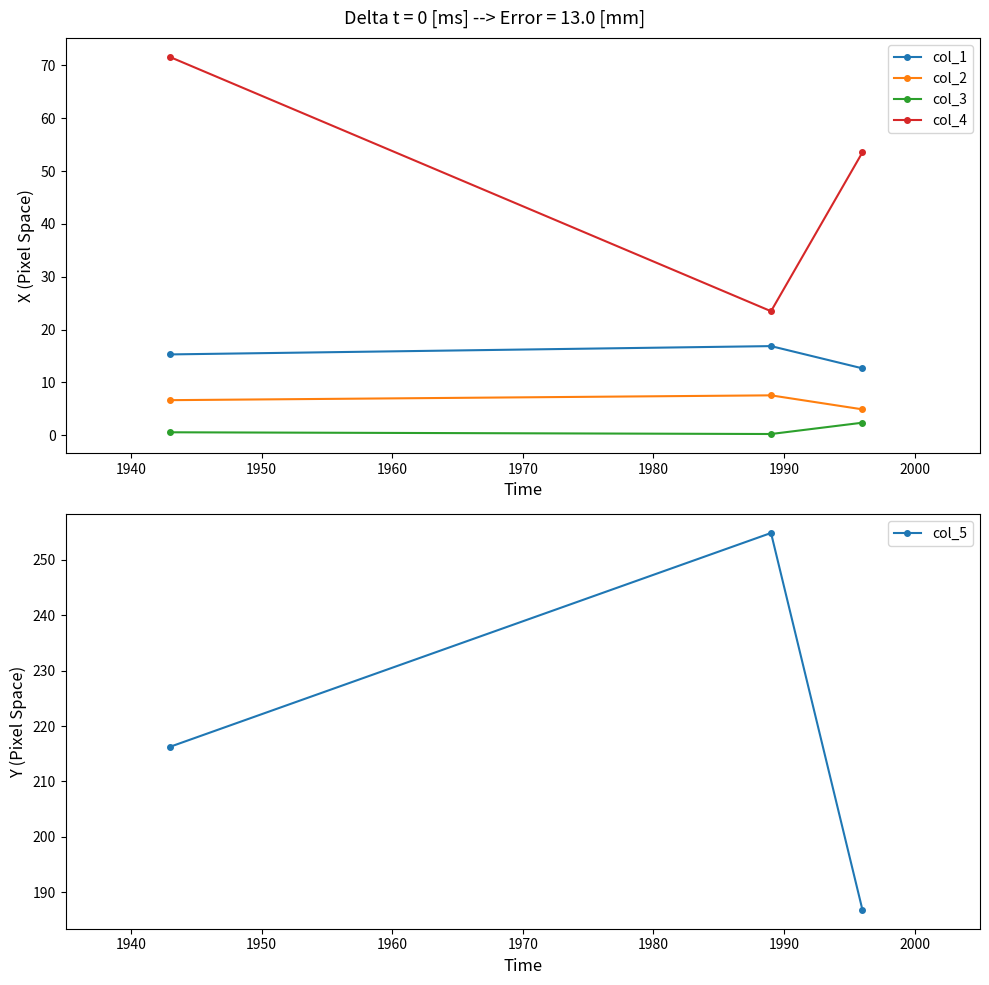

How many lines are shown in the chart?

5